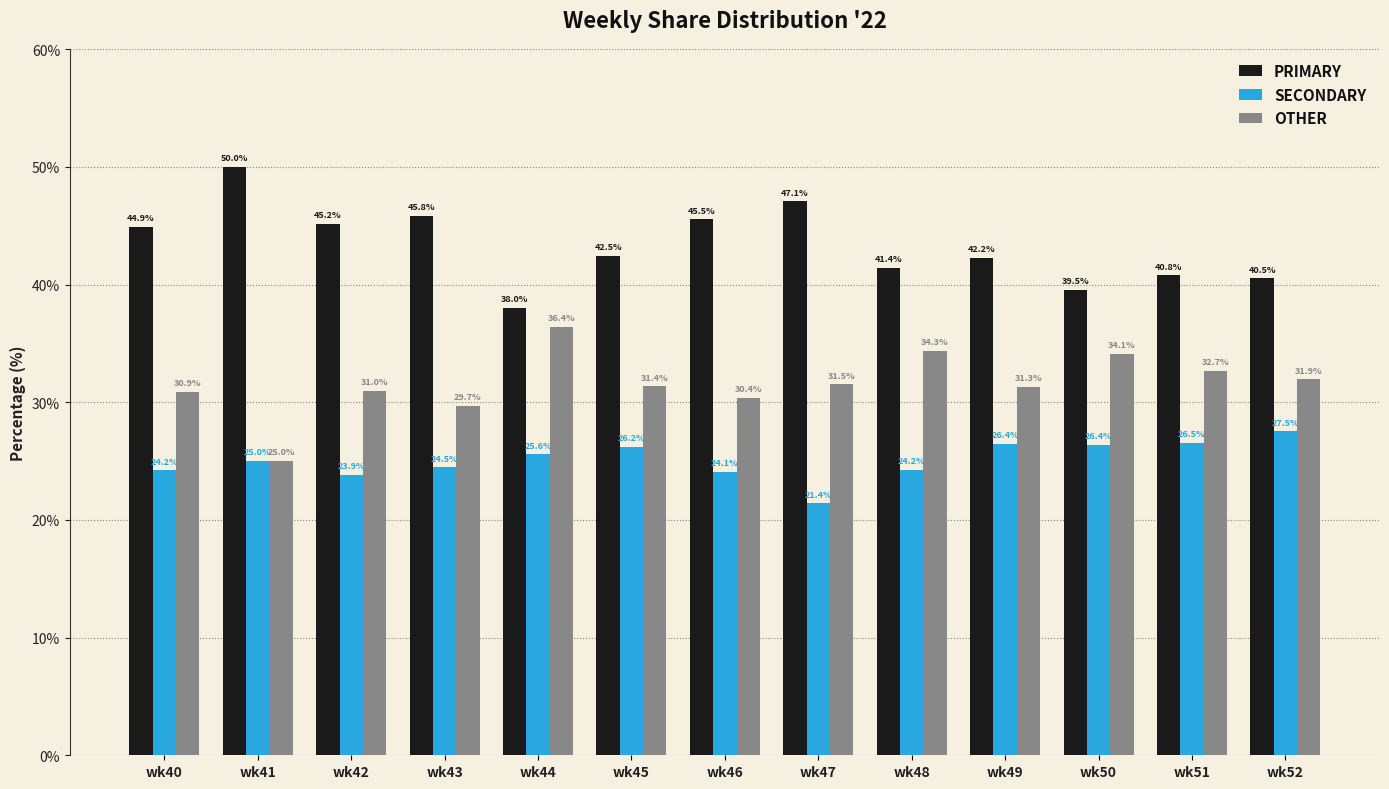

How many values in the PRIMARY series are below 42?

5